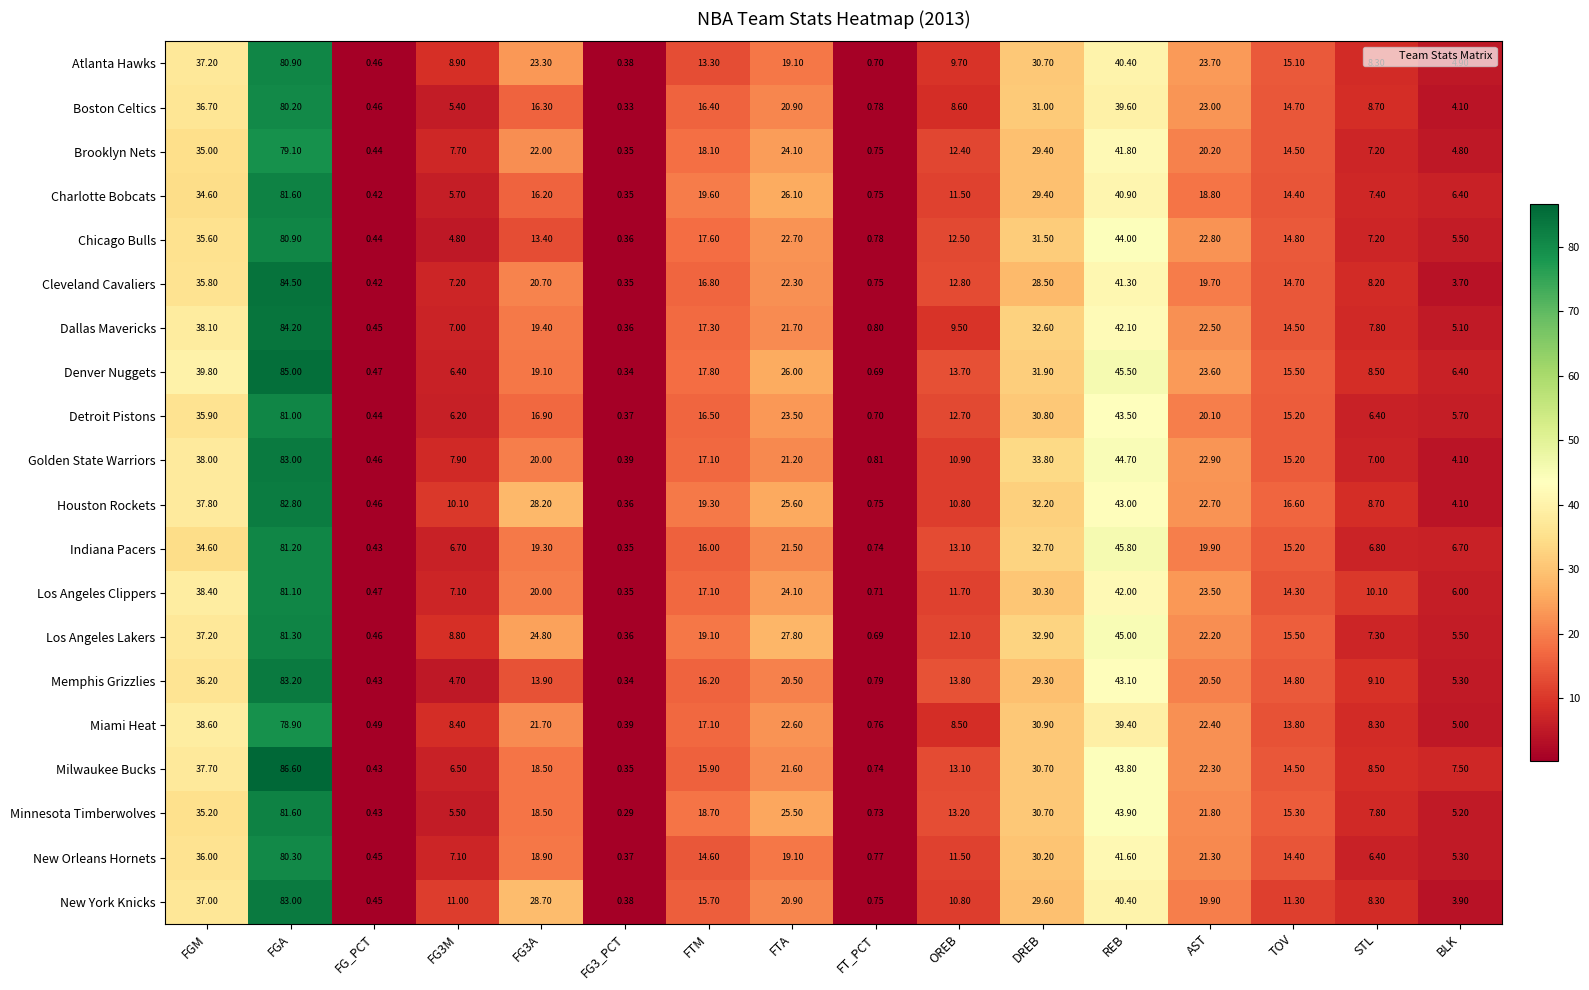

Which series has the widest spread of values?

Milwaukee Bucks